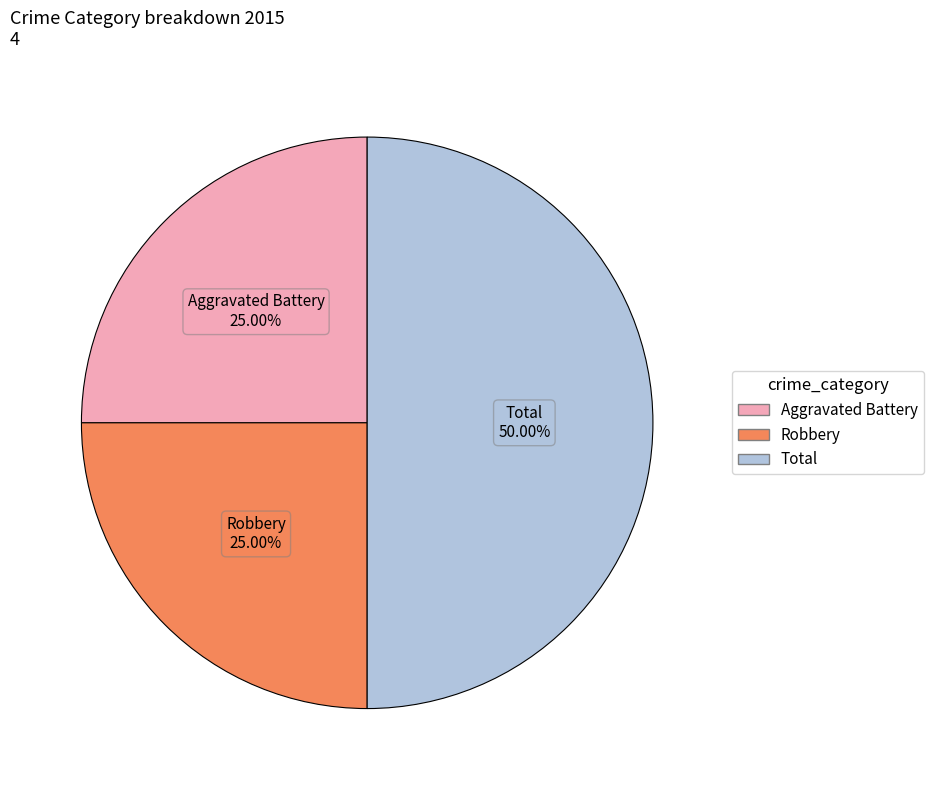

Is it true that Robbery is 35% of the pie?

False